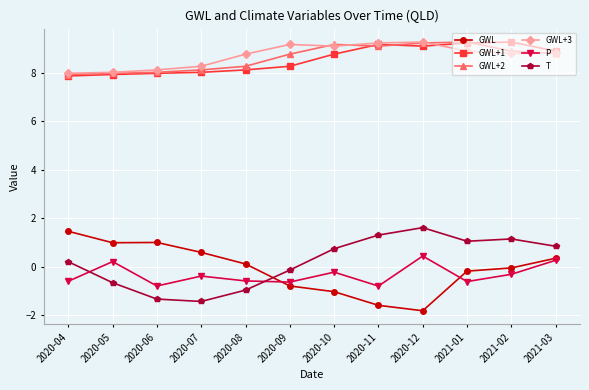

What are all the series names shown in the legend?

GWL, GWL+1, GWL+2, GWL+3, P, T